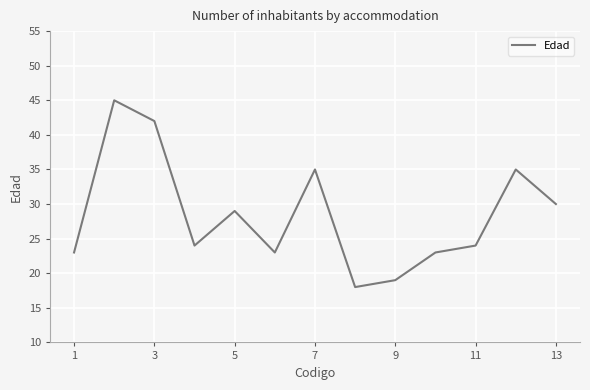

What is the maximum value shown in the chart?

45